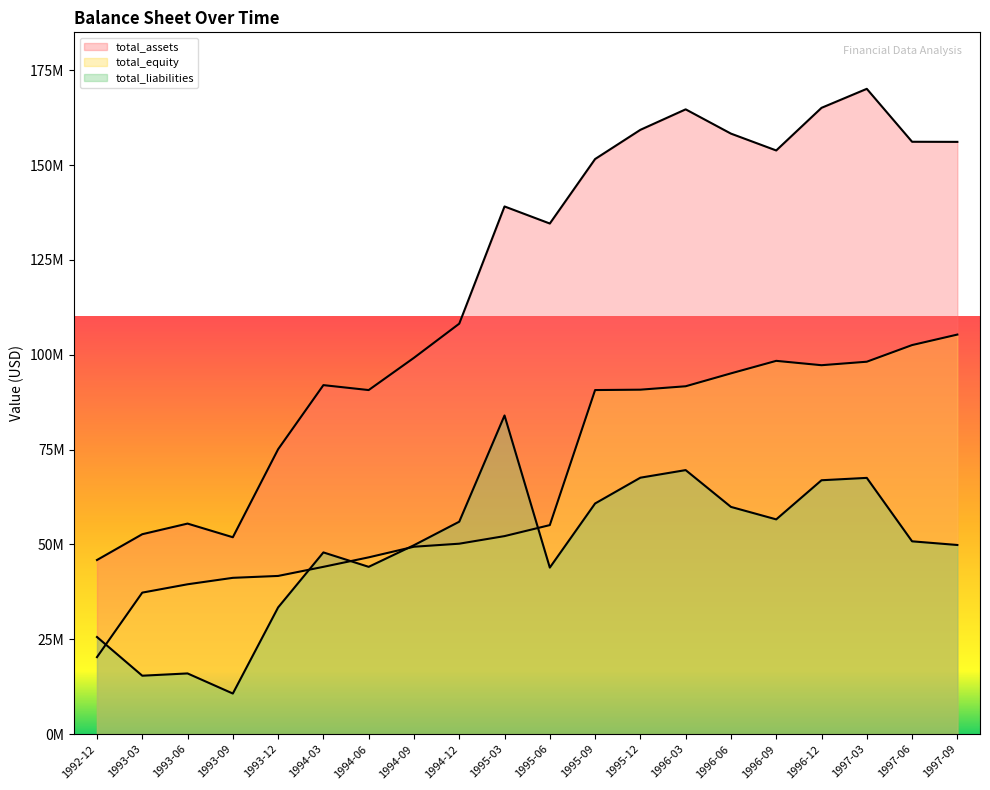

Where is total_assets nearest to the value 108003500?

1994-12